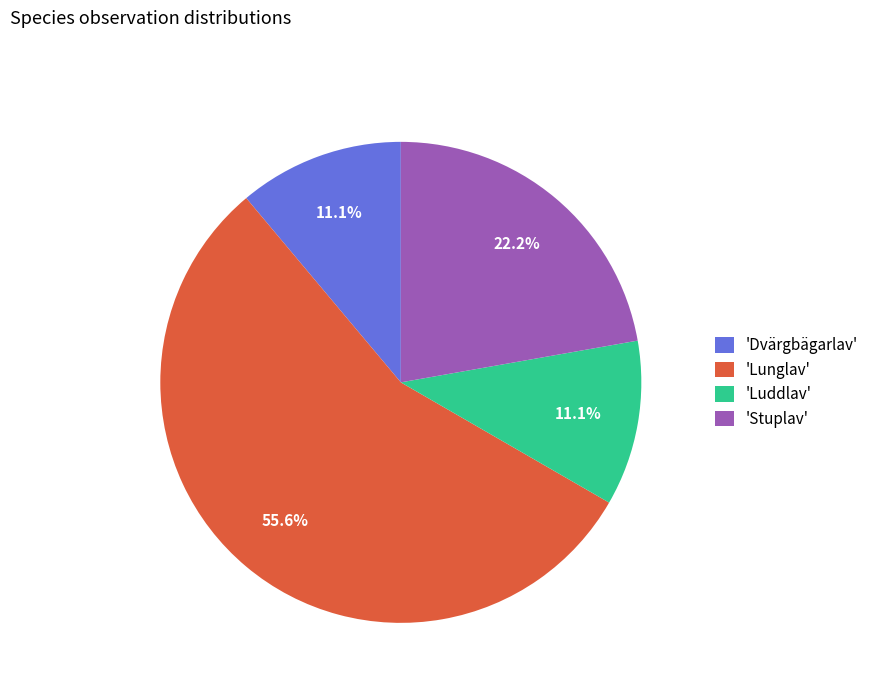

Which slice is the largest?

'Lunglav'